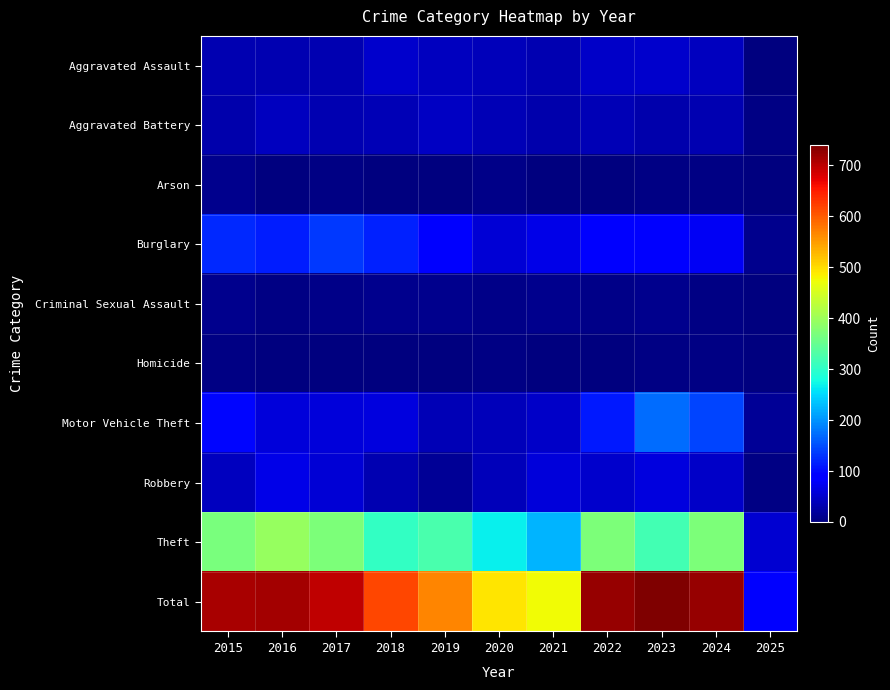

Which series has the largest range (max minus min)?

Total